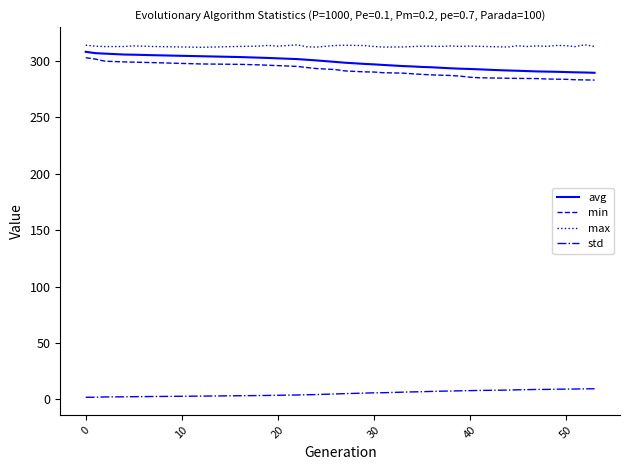

Which series has the largest total across all categories?

max